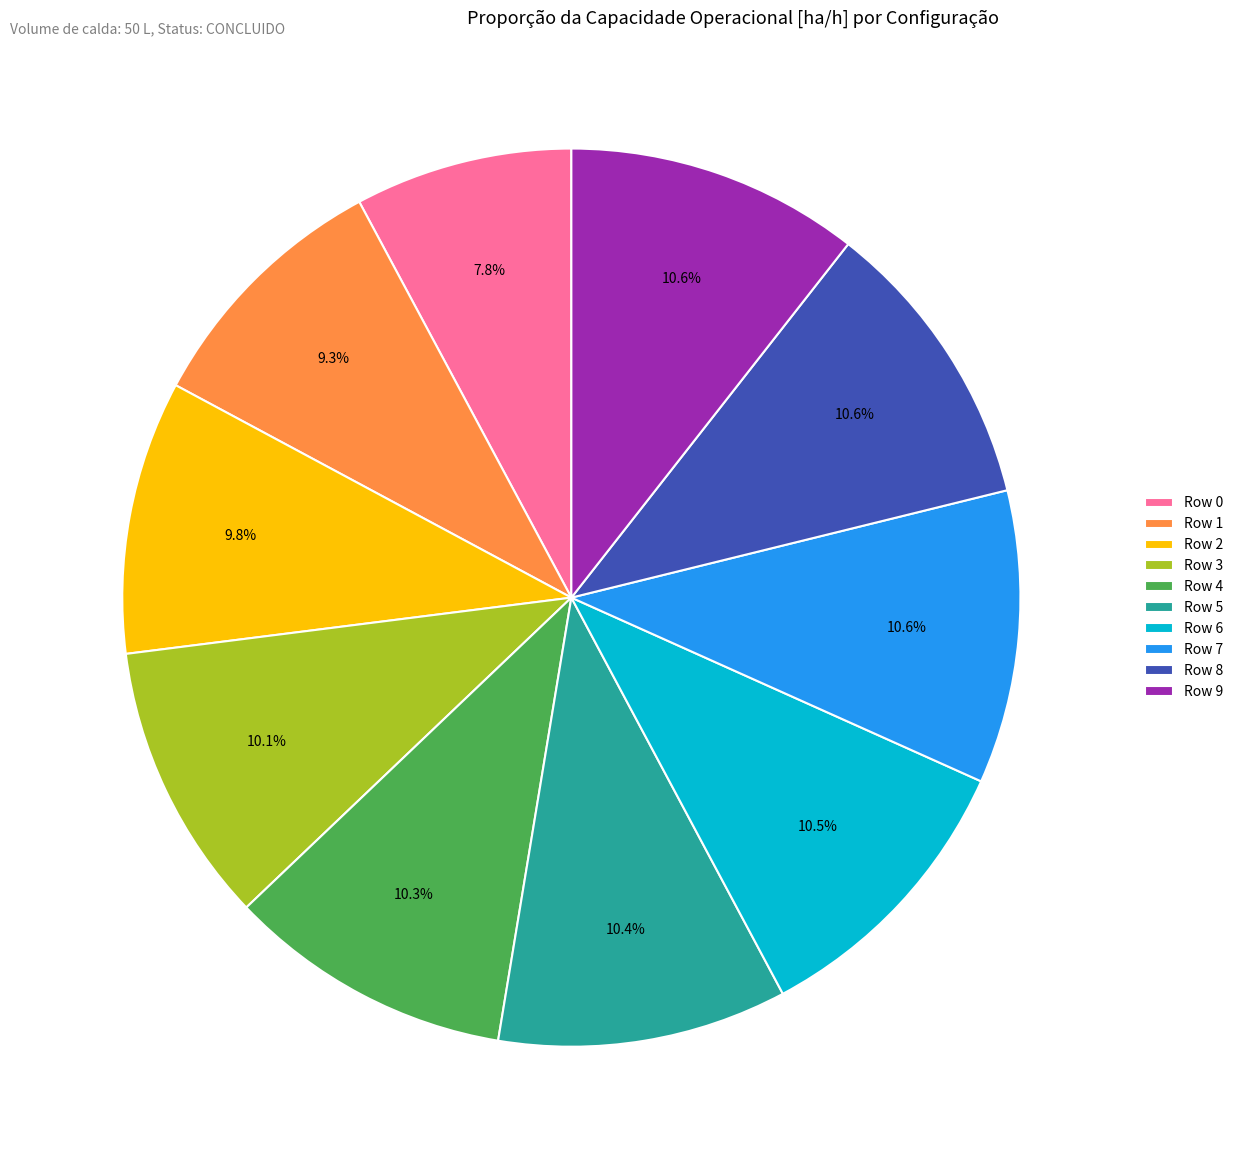

Approximately how many times larger is the value at Row 7 compared to Row 6?

1.0